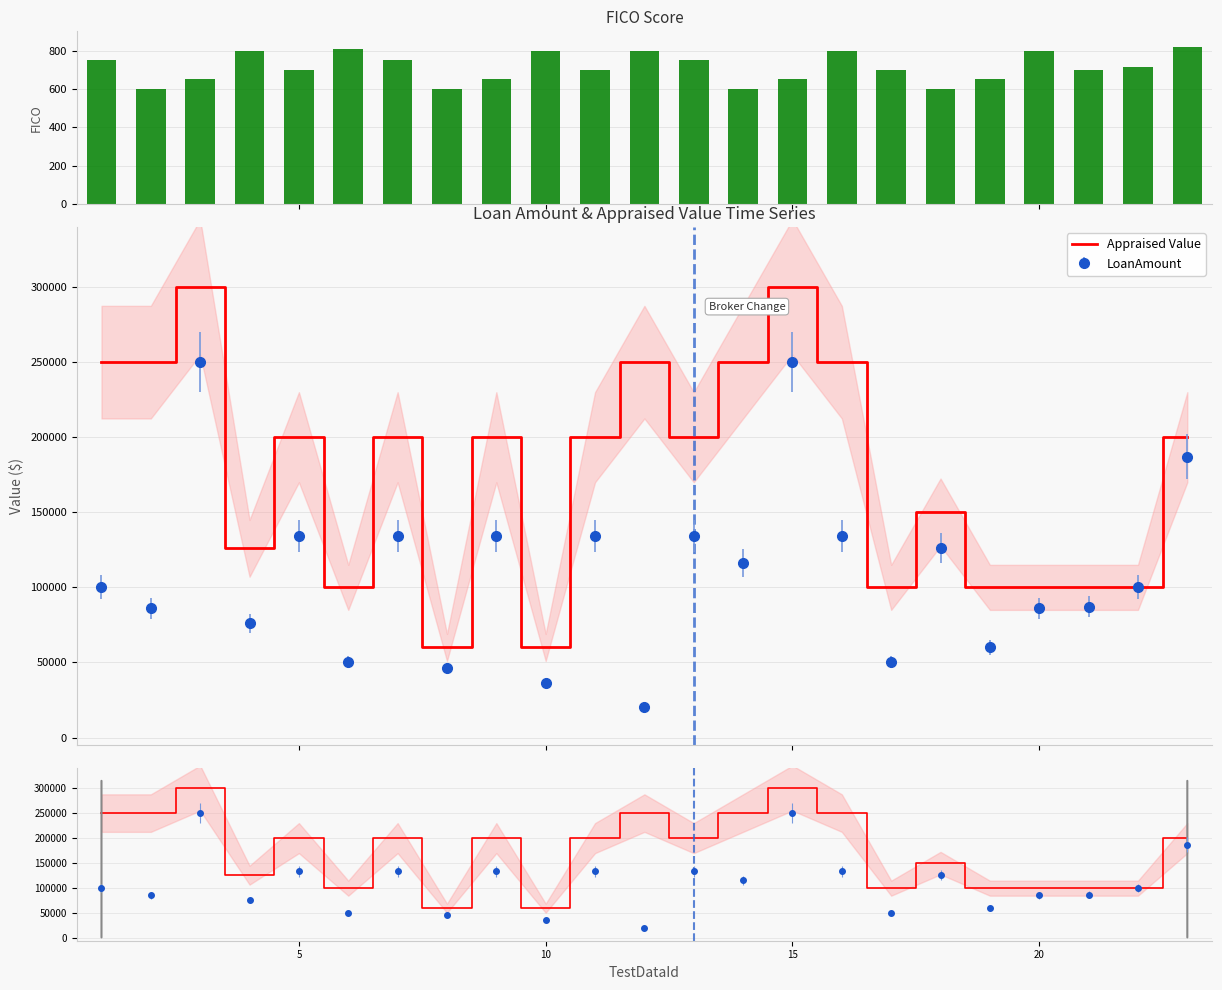

The Appraised Value series shows 59037 at 22. True or false?

False